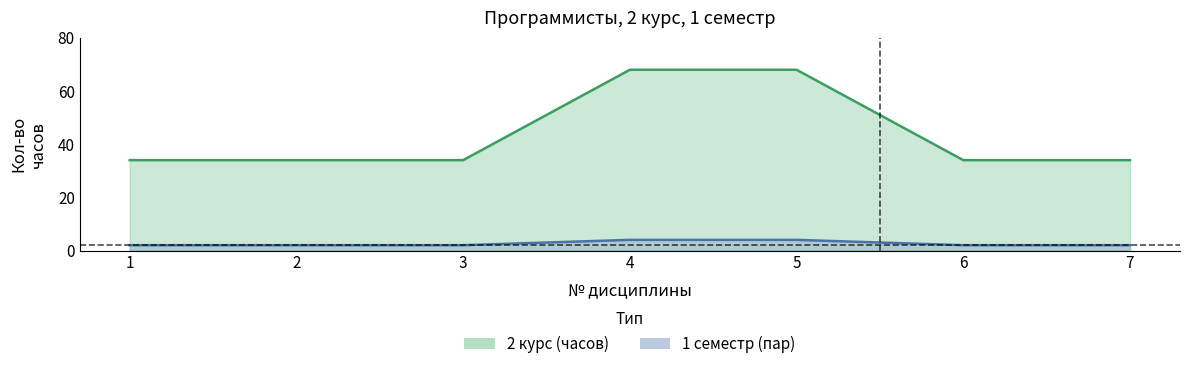

At how many categories does at least one series exceed 10?

7